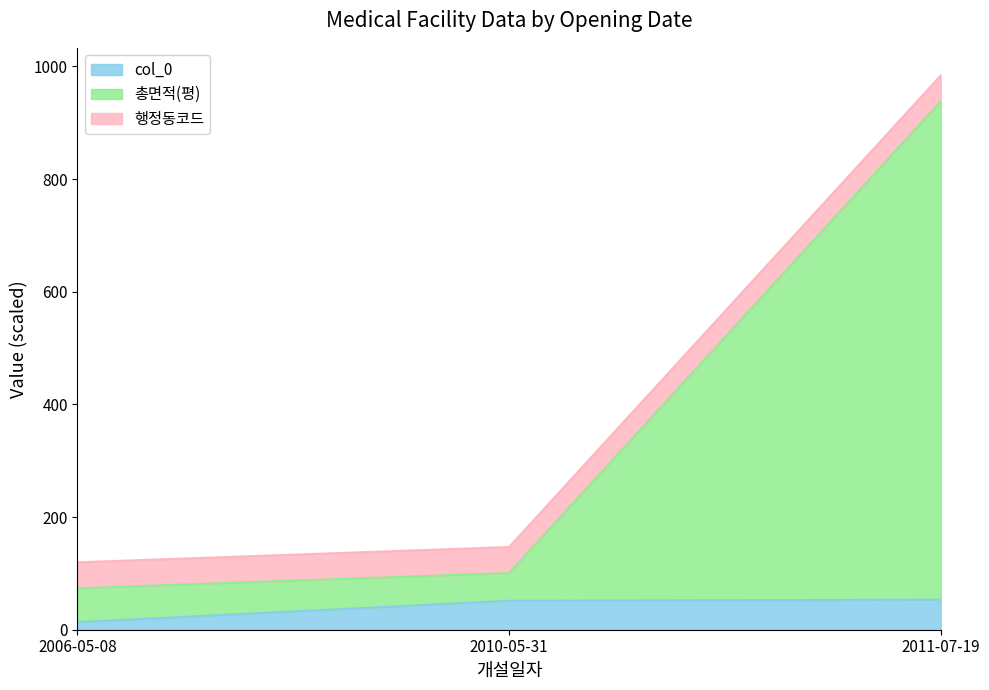

At which label does col_0 first exceed 51?

2010-05-31